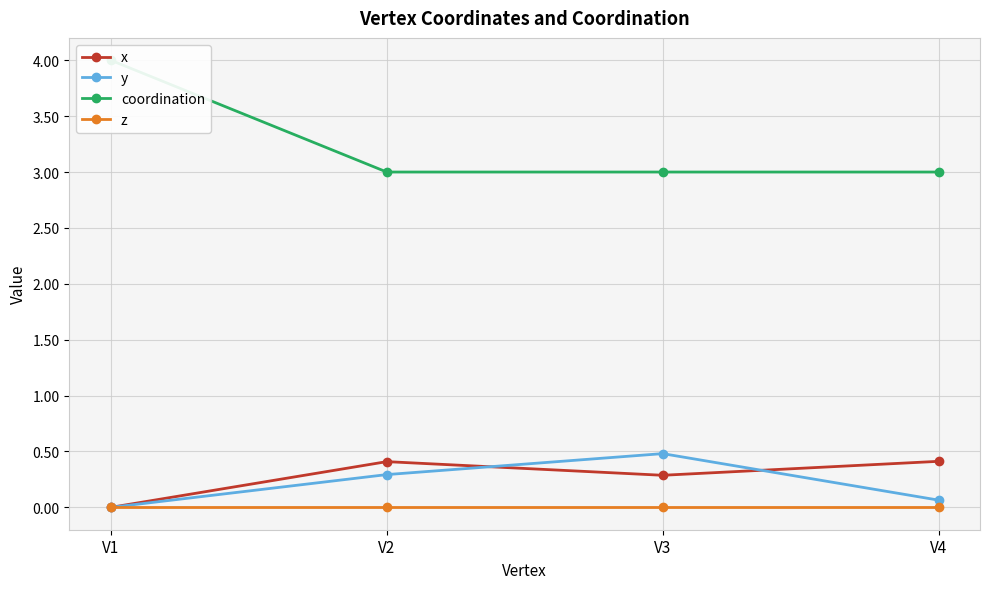

Rank the series at V3 from highest to lowest value.

coordination, y, x, z